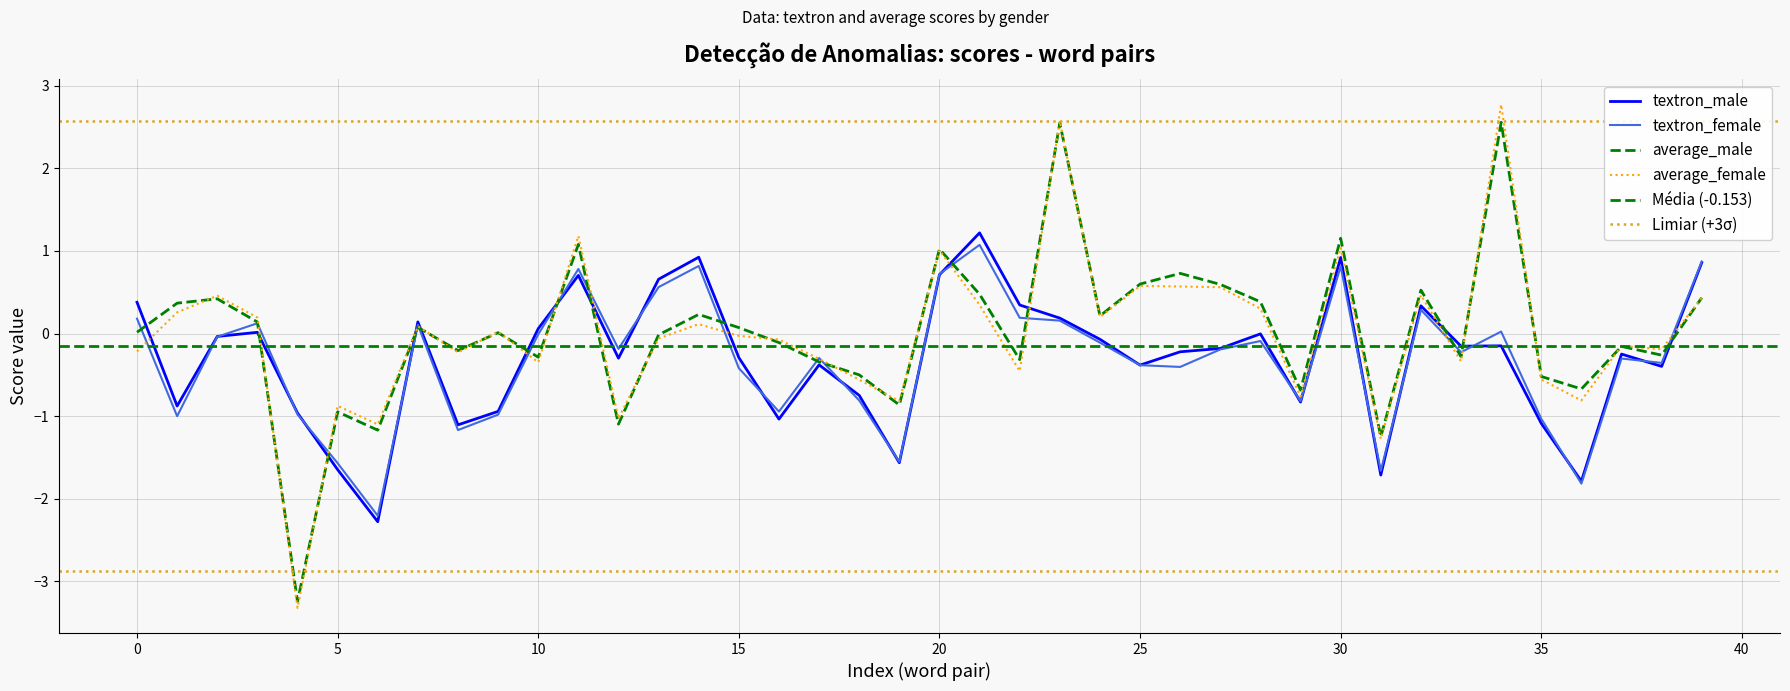

Which category has the lowest value across all series?

4